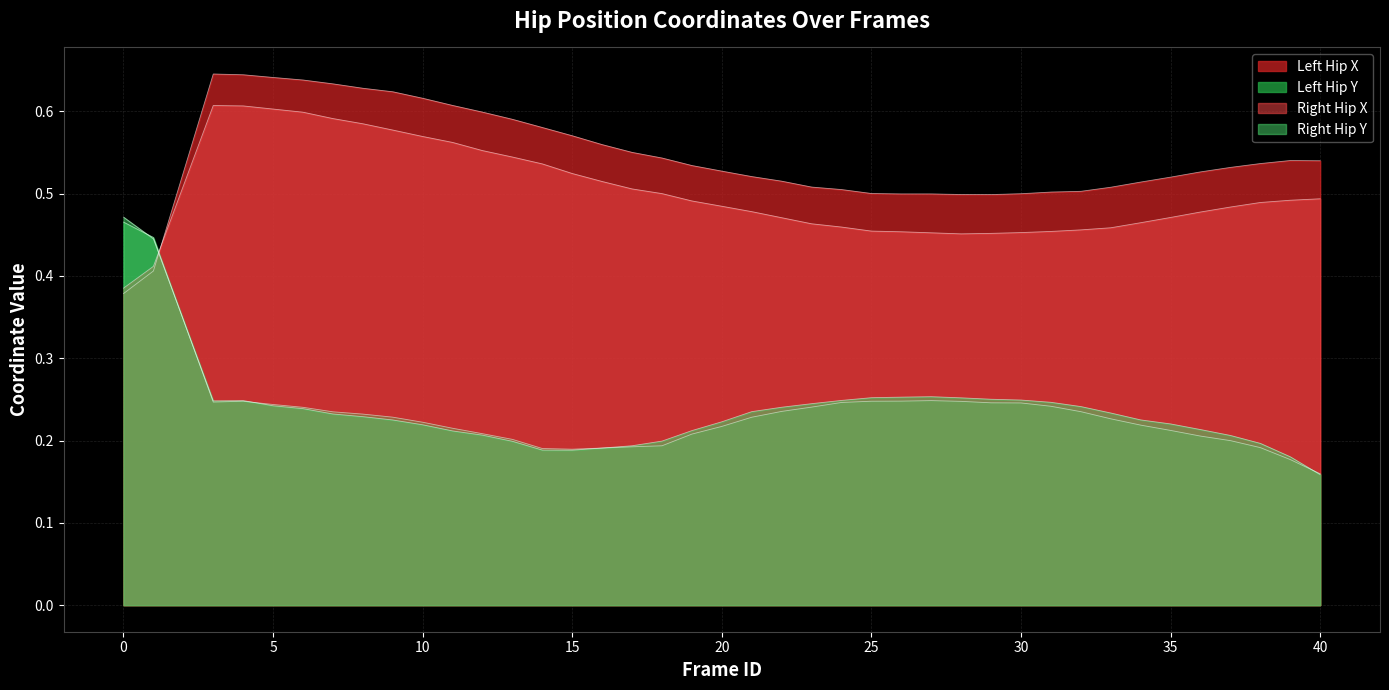

Reading left to right, transcribe all the data shown in this chart.

left_hip_x: 0.4	0.4	0.6	0.6	0.6	0.6	0.6	0.6	0.6	0.6	0.6	0.6	0.6	0.6	0.6	0.6	0.5	0.5	0.5	0.5	0.5	0.5	0.5	0.5	0.5	0.5	0.5	0.5	0.5	0.5	0.5	0.5	0.5	0.5	0.5	0.5	0.5	0.5	0.5	0.5
left_hip_y: 0.5	0.4	0.2	0.2	0.2	0.2	0.2	0.2	0.2	0.2	0.2	0.2	0.2	0.2	0.2	0.2	0.2	0.2	0.2	0.2	0.2	0.2	0.2	0.2	0.2	0.2	0.2	0.2	0.2	0.2	0.2	0.2	0.2	0.2	0.2	0.2	0.2	0.2	0.2	0.2
right_hip_x: 0.4	0.4	0.6	0.6	0.6	0.6	0.6	0.6	0.6	0.6	0.6	0.6	0.5	0.5	0.5	0.5	0.5	0.5	0.5	0.5	0.5	0.5	0.5	0.5	0.5	0.5	0.5	0.5	0.5	0.5	0.5	0.5	0.5	0.5	0.5	0.5	0.5	0.5	0.5	0.5
right_hip_y: 0.5	0.4	0.2	0.2	0.2	0.2	0.2	0.2	0.2	0.2	0.2	0.2	0.2	0.2	0.2	0.2	0.2	0.2	0.2	0.2	0.2	0.2	0.2	0.2	0.3	0.3	0.3	0.3	0.3	0.2	0.2	0.2	0.2	0.2	0.2	0.2	0.2	0.2	0.2	0.2